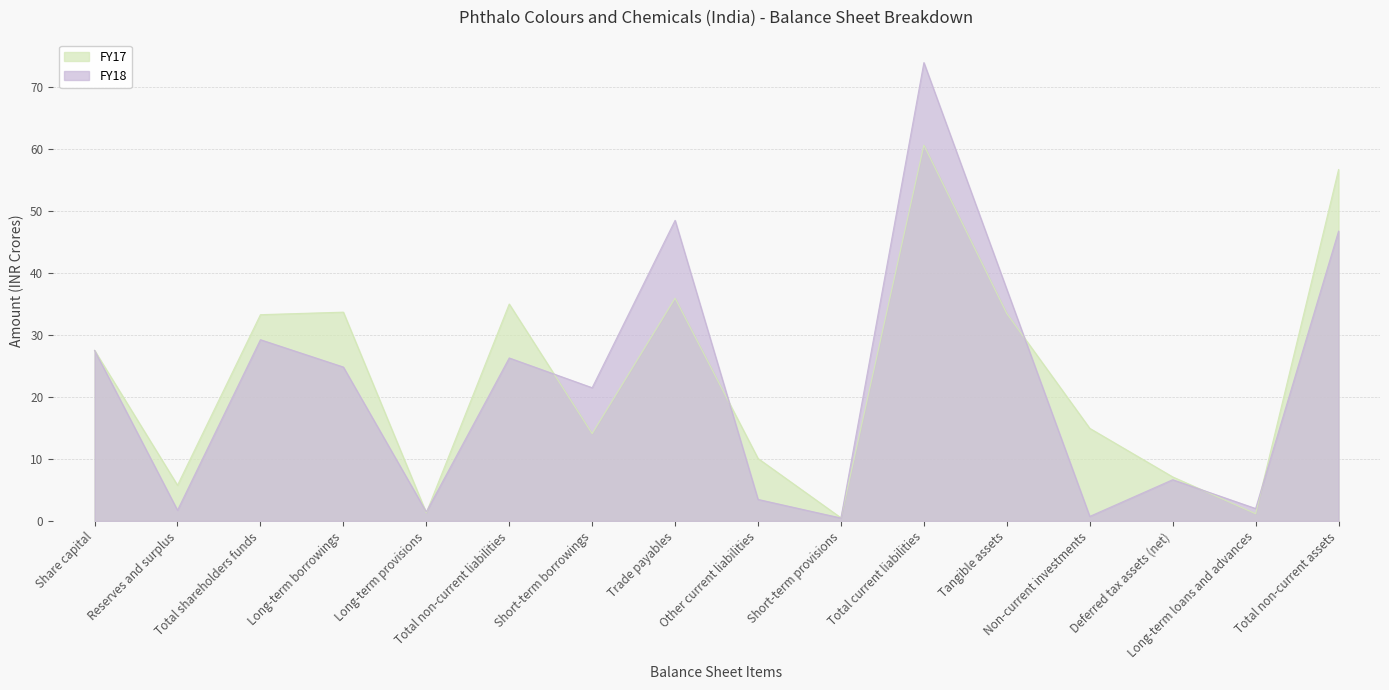

How many categories are shown in the chart?

16